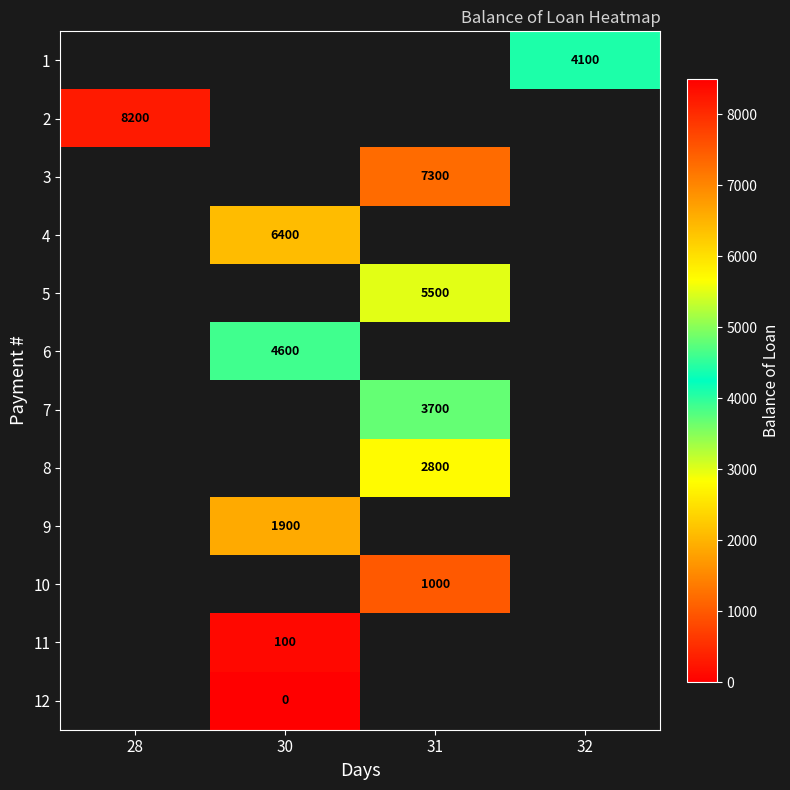

The value of 5 at 31 is 5500. True or false?

True